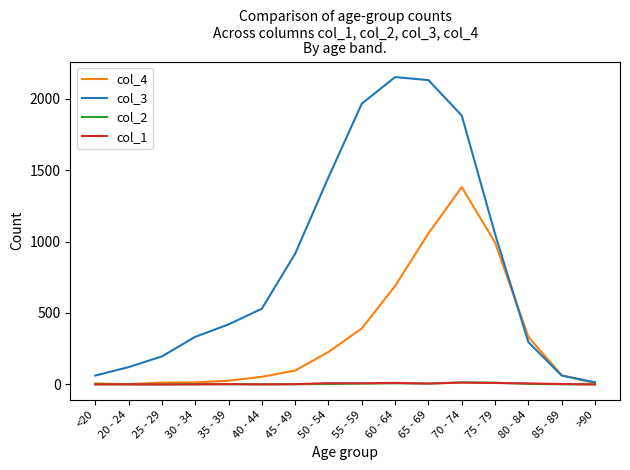

Is the value of col_3 at 30 - 34 greater than the value of col_4 at 40 - 44?

Yes